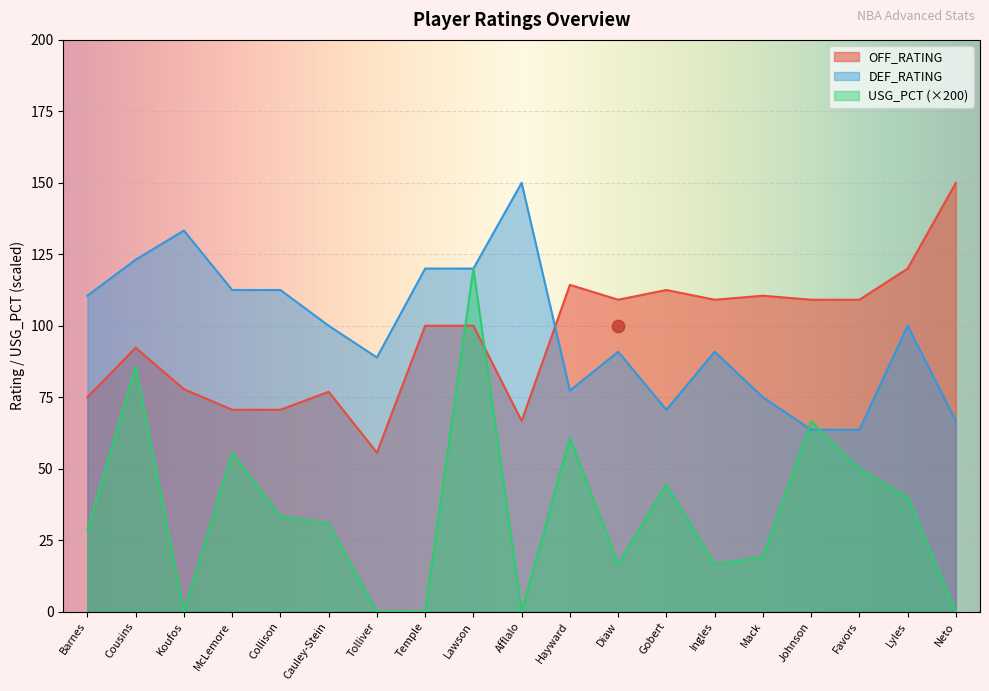

At how many categories does at least one series exceed 60?

19